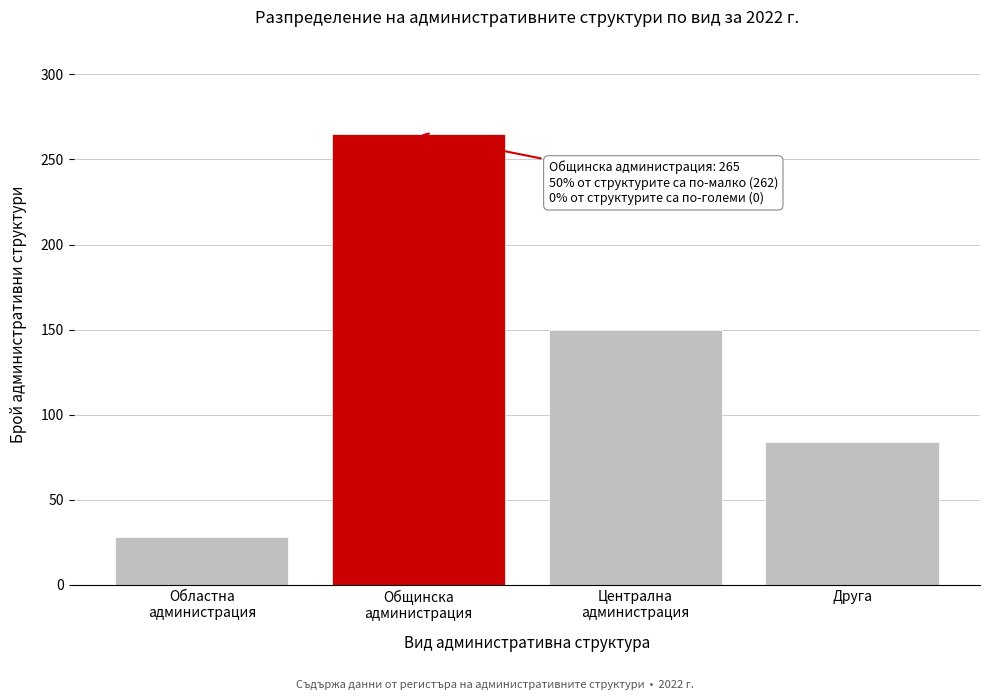

Reading left to right, transcribe all the data shown in this chart.

28	265	150	84